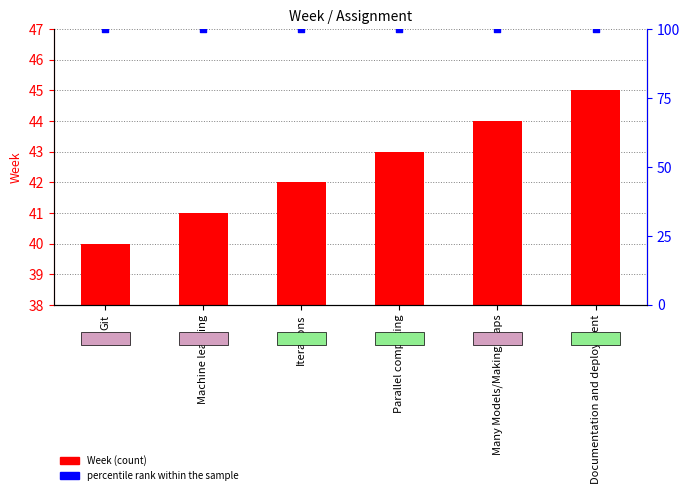

What are all the series names shown in the legend?

Week (count), percentile rank within the sample